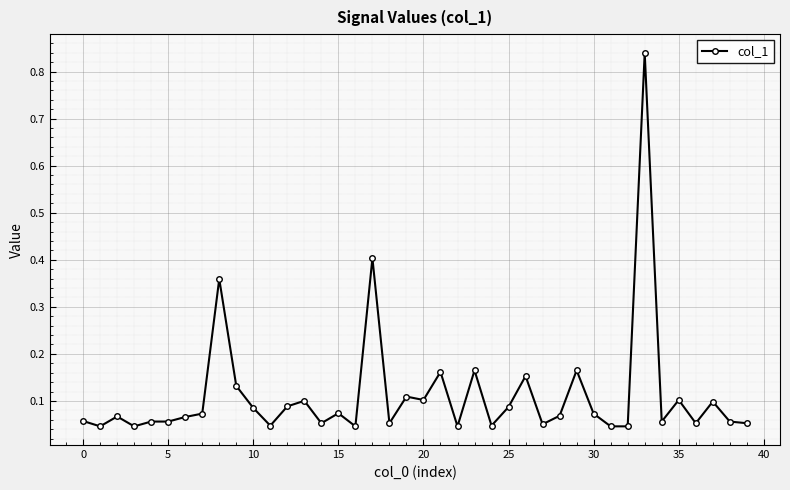

How many lines are shown in the chart?

1